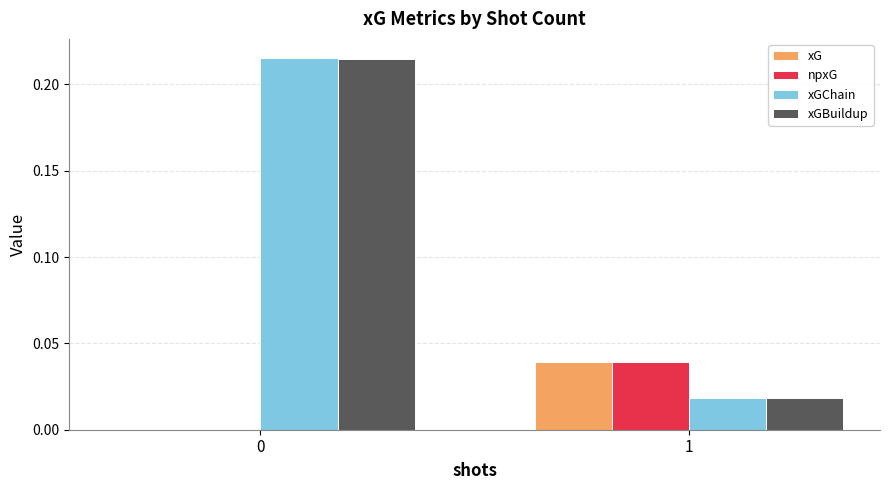

What are all the series names shown in the legend?

xG, npxG, xGChain, xGBuildup